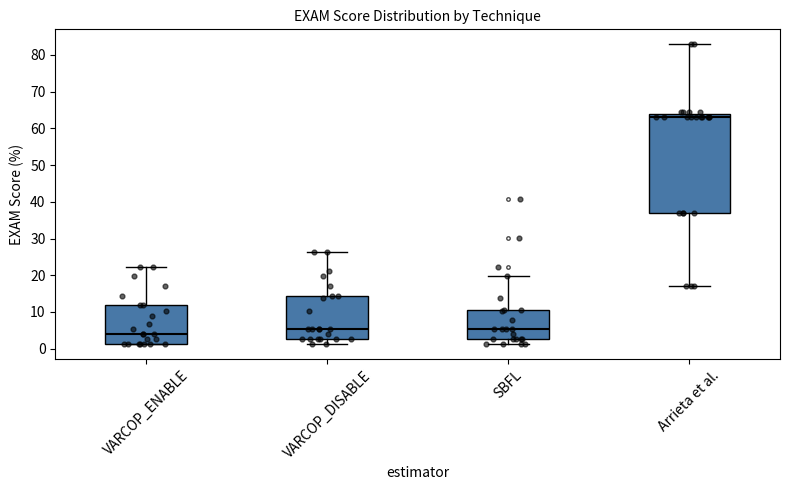

Reading left to right, transcribe this box plot: for each box, give where its median line is, the range the box spans, and where its two whiskers end, as read against the y-axis. The values are not printed on the chart, so give them approximately, as read against the axis.

VARCOP_ENABLE: median 4, box 1 to 12, whiskers 1 to 22
VARCOP_DISABLE: median 5, box 3 to 14, whiskers 1 to 26
SBFL: median 5, box 3 to 11, whiskers 1 to 20
Arrieta et al.: median 63, box 37 to 64, whiskers 17 to 83